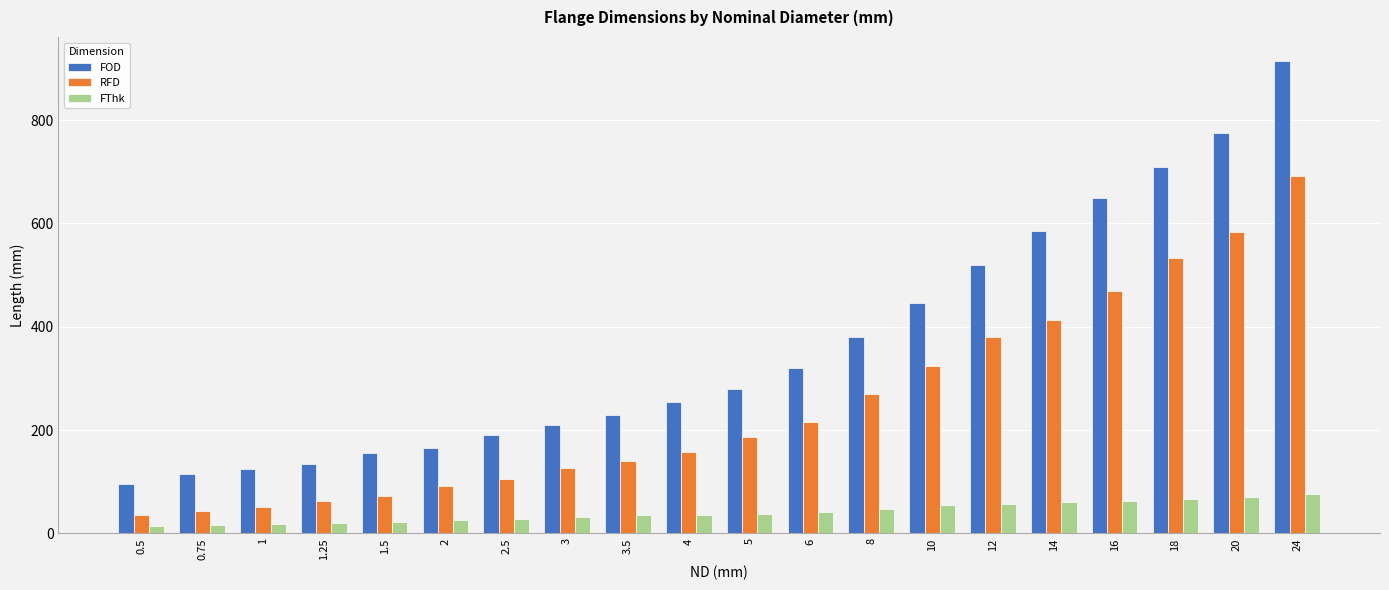

Which series has the largest range (max minus min)?

FOD